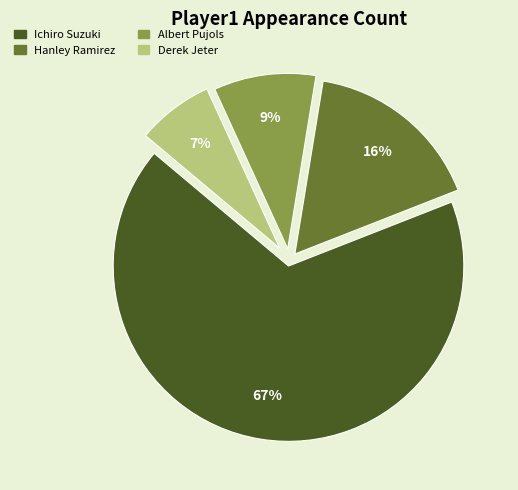

To the nearest percent, what is the difference between the Derek Jeter and Hanley Ramirez slice percentages?

9%